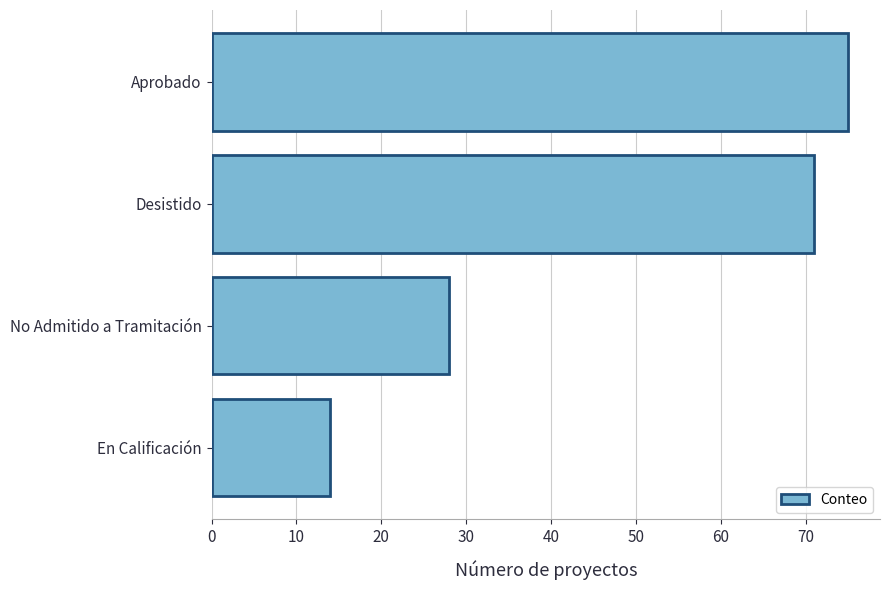

What is the ratio of the value at No Admitido a Tramitación to the value at Aprobado?

0.4